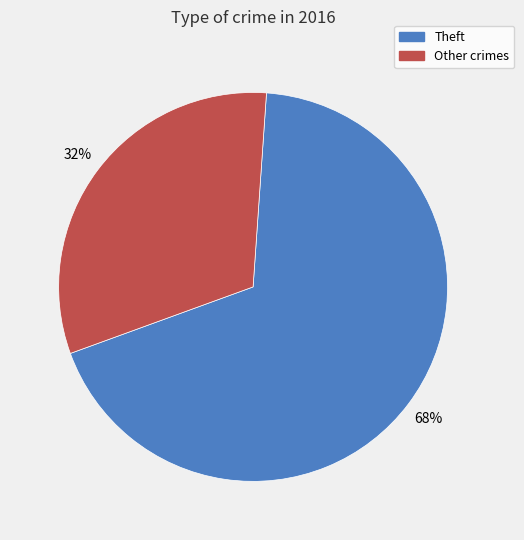

Does any single category account for the majority?

Yes